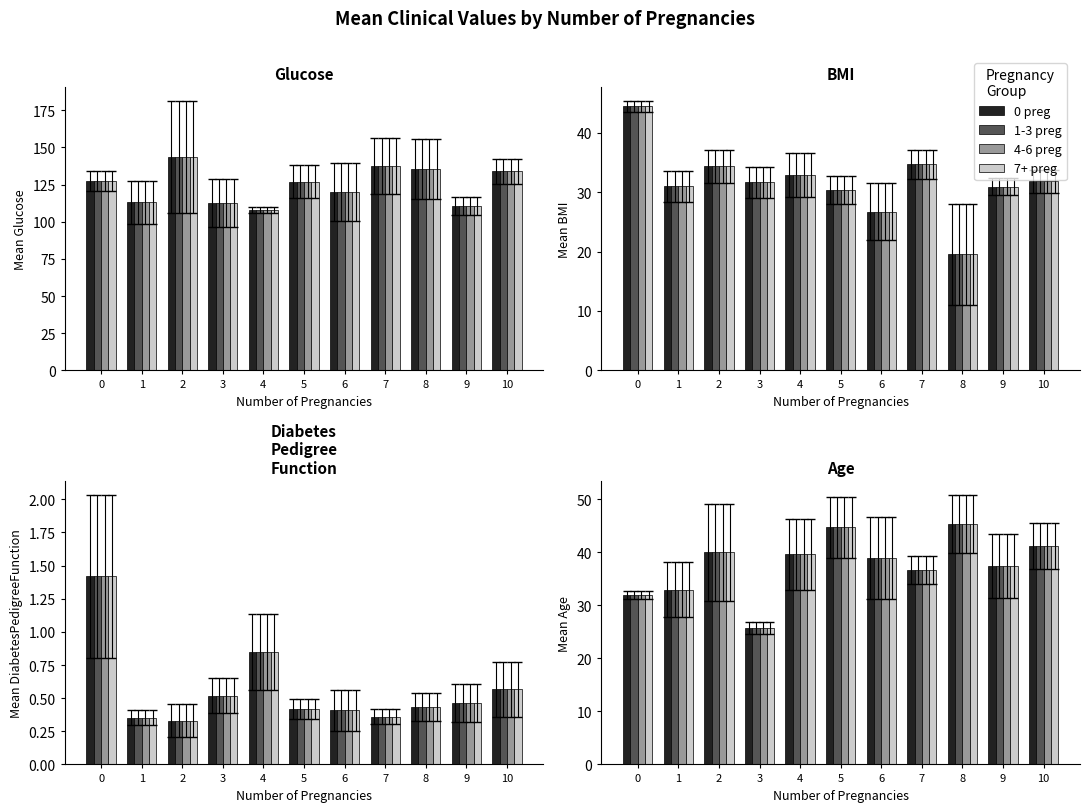

Which series has the largest total across all categories?

0 preg